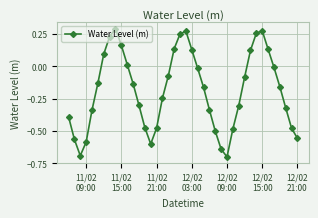

What is the difference between the maximum and minimum values?

1.0